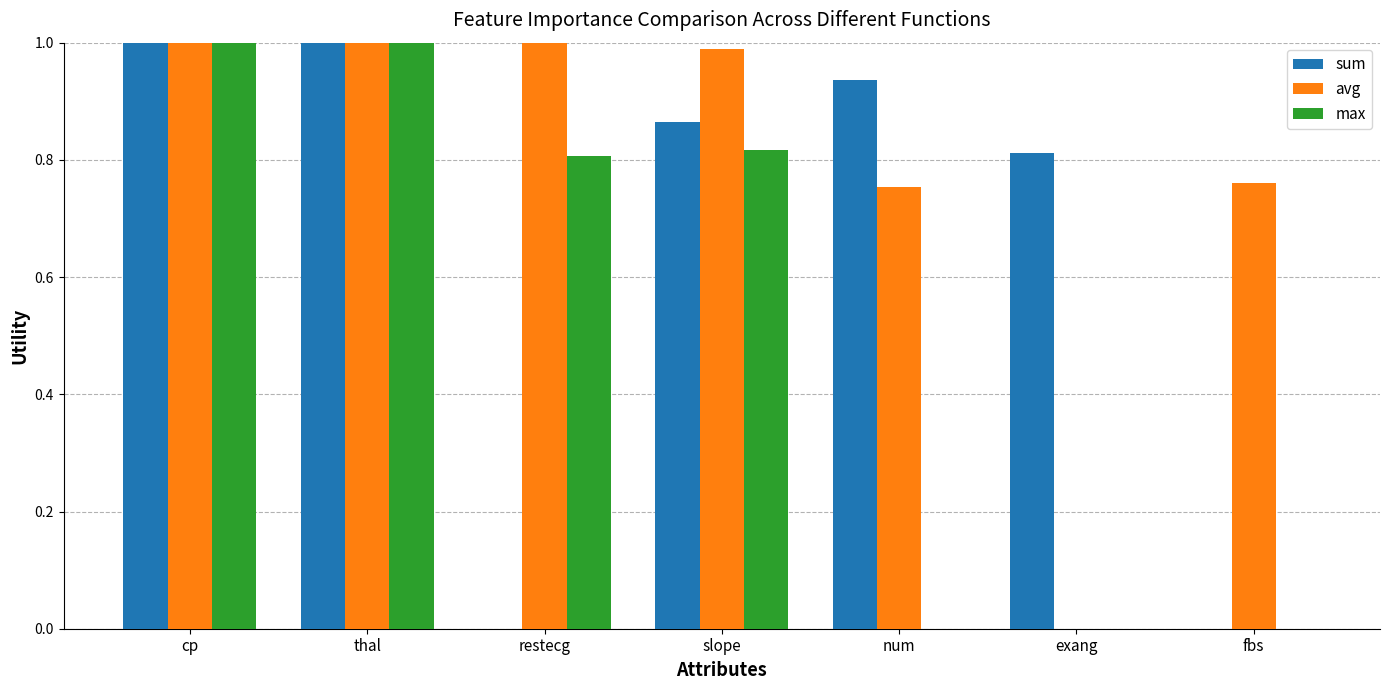

What is the average value of the sum series?

0.7